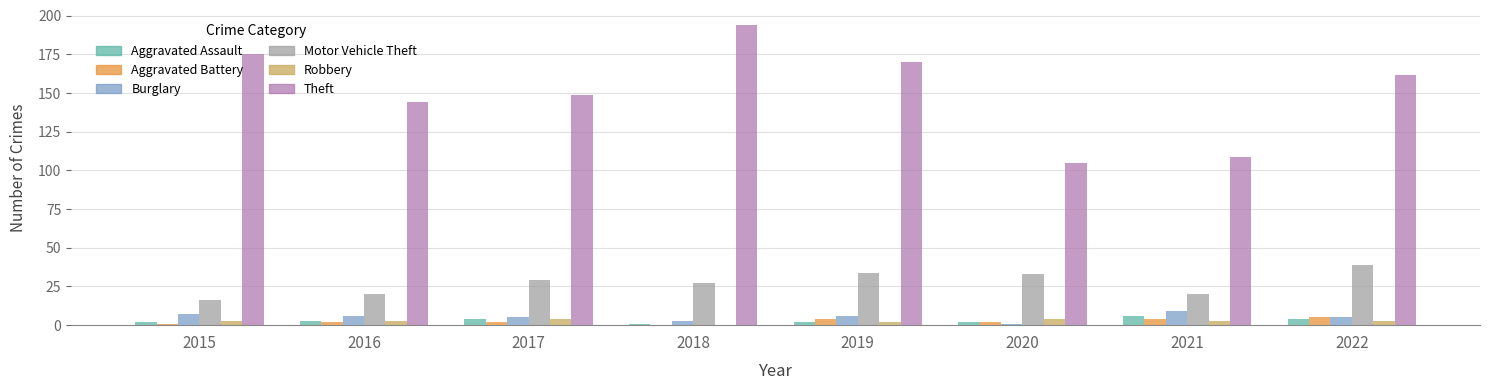

What is the highest value of the Aggravated Assault series?

6